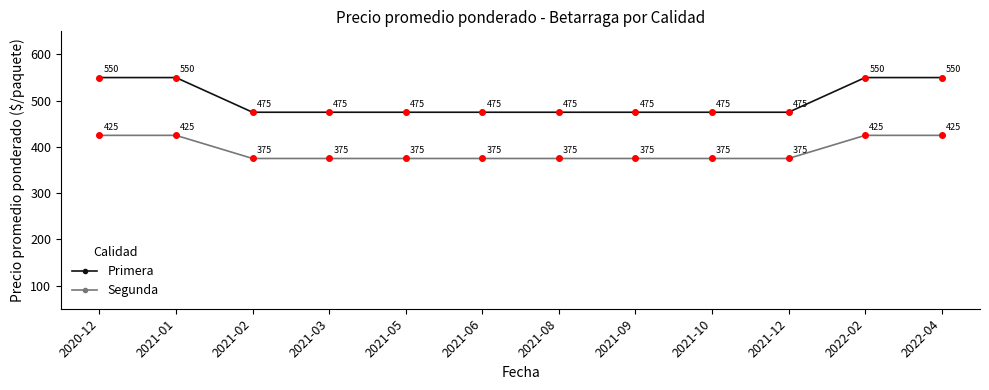

Does the chart display data point markers on the line(s)?

Yes